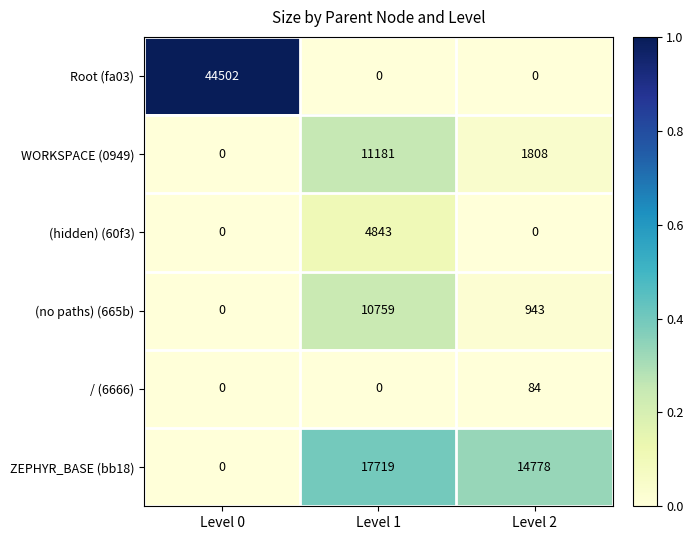

Rank the series by their maximum value, from highest to lowest.

Root (fa03), ZEPHYR_BASE (bb18), WORKSPACE (0949), (no paths) (665b), (hidden) (60f3), / (6666)